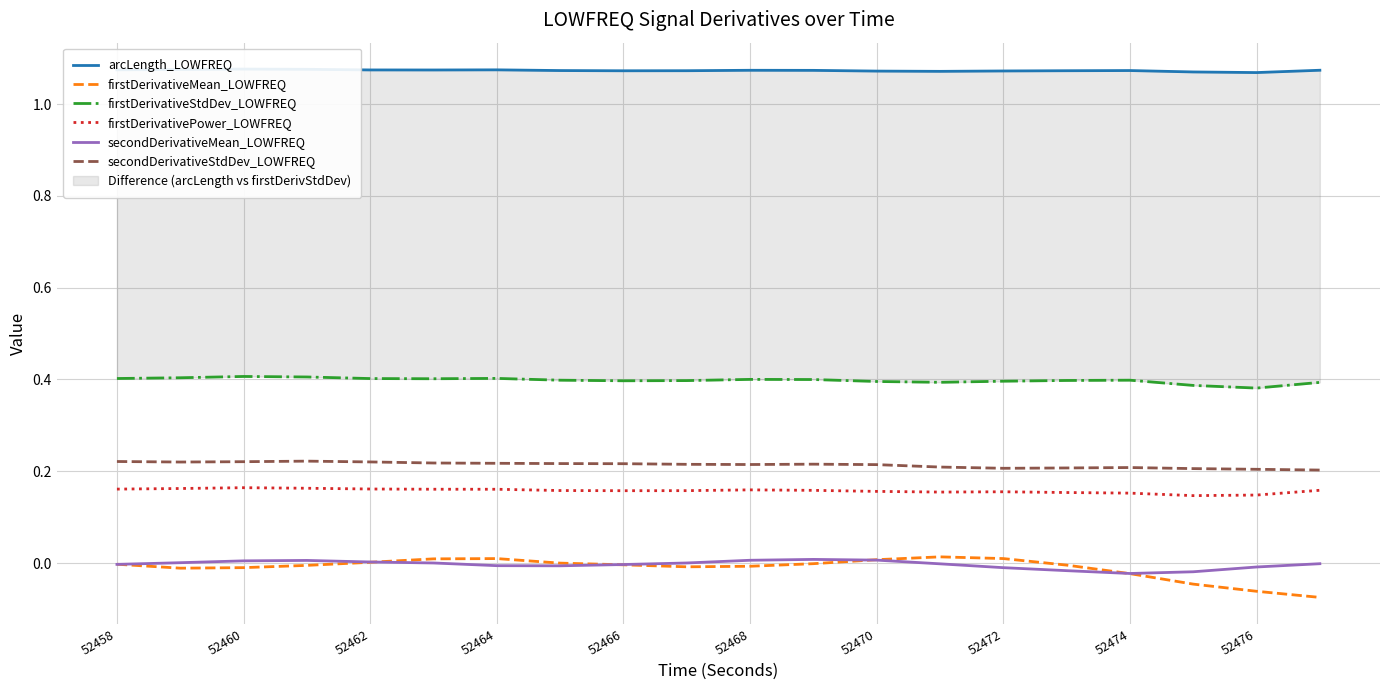

True or false: secondDerivativeStdDev_LOWFREQ has a value of 0.3 at 52458.

False